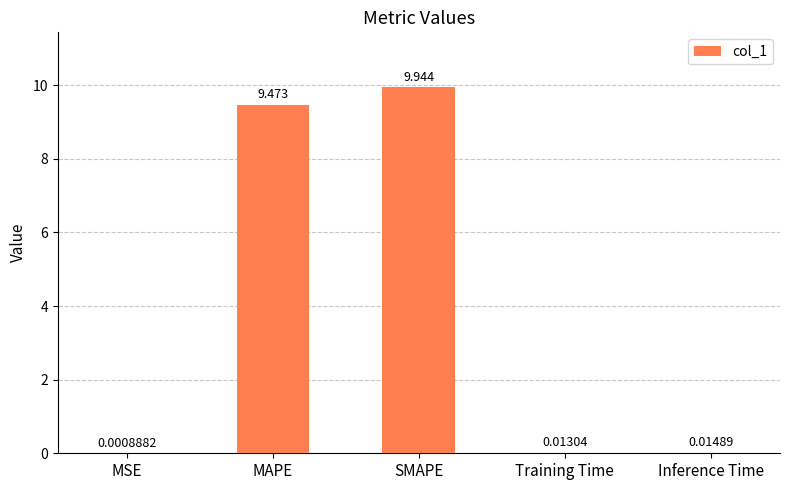

Where is the data nearest to the value 4?

Inference Time